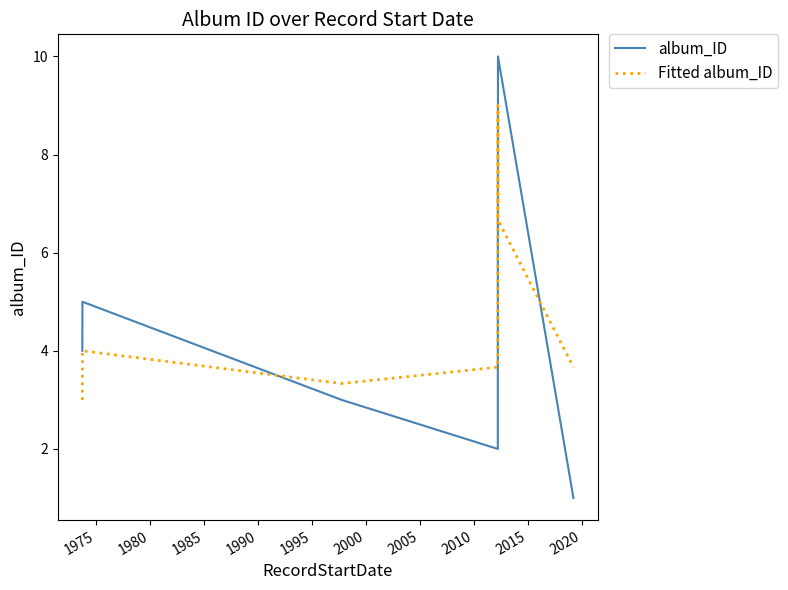

Which series has the largest range (max minus min)?

album_ID